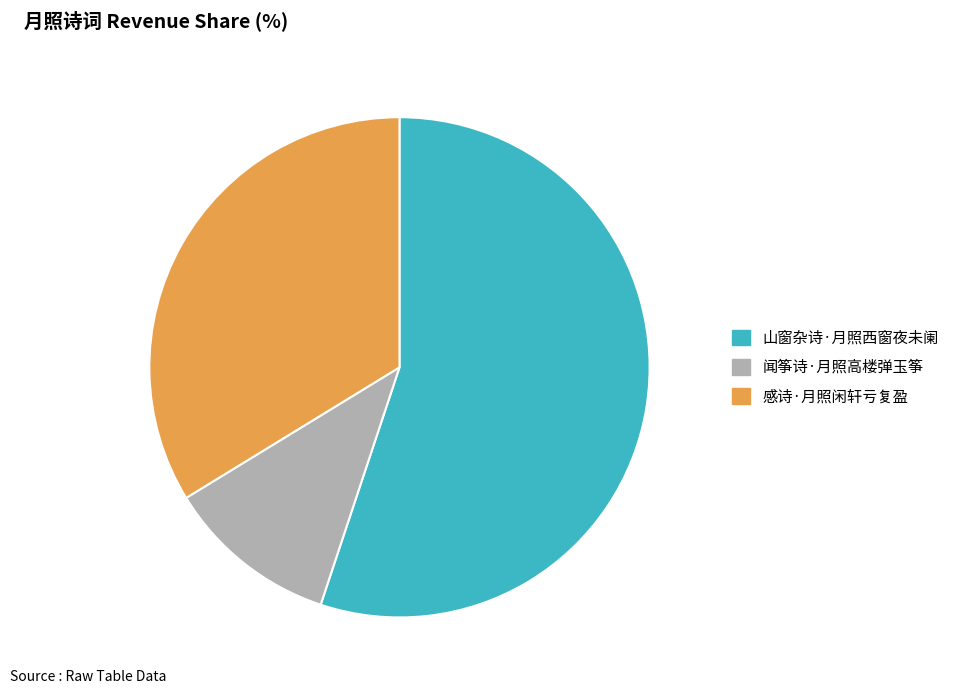

Count the number of slices in the pie.

3